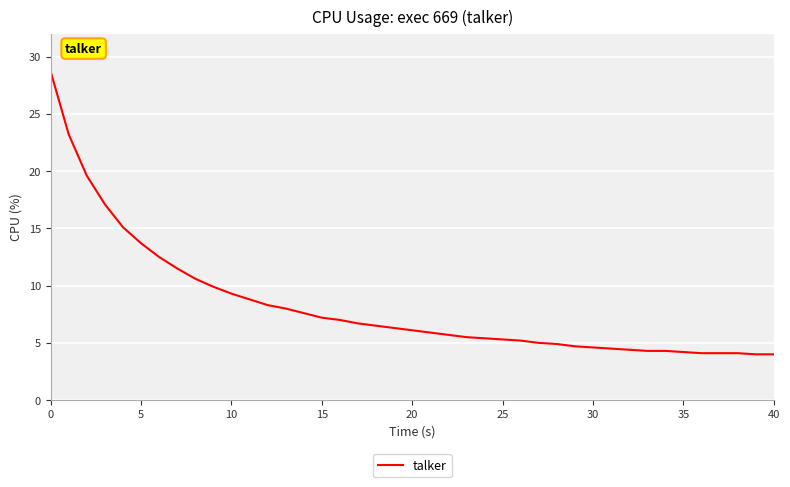

What is the minimum value shown in the chart?

4.0